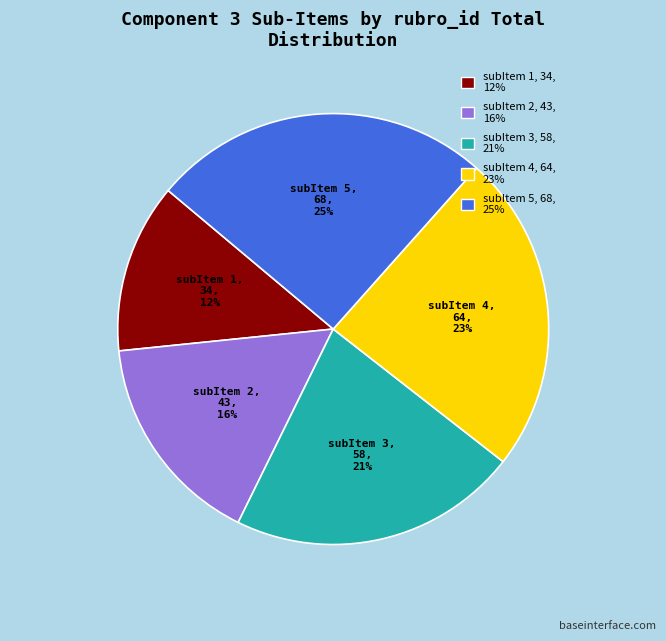

True or false: subItem 3 accounts for 36% of the total.

False